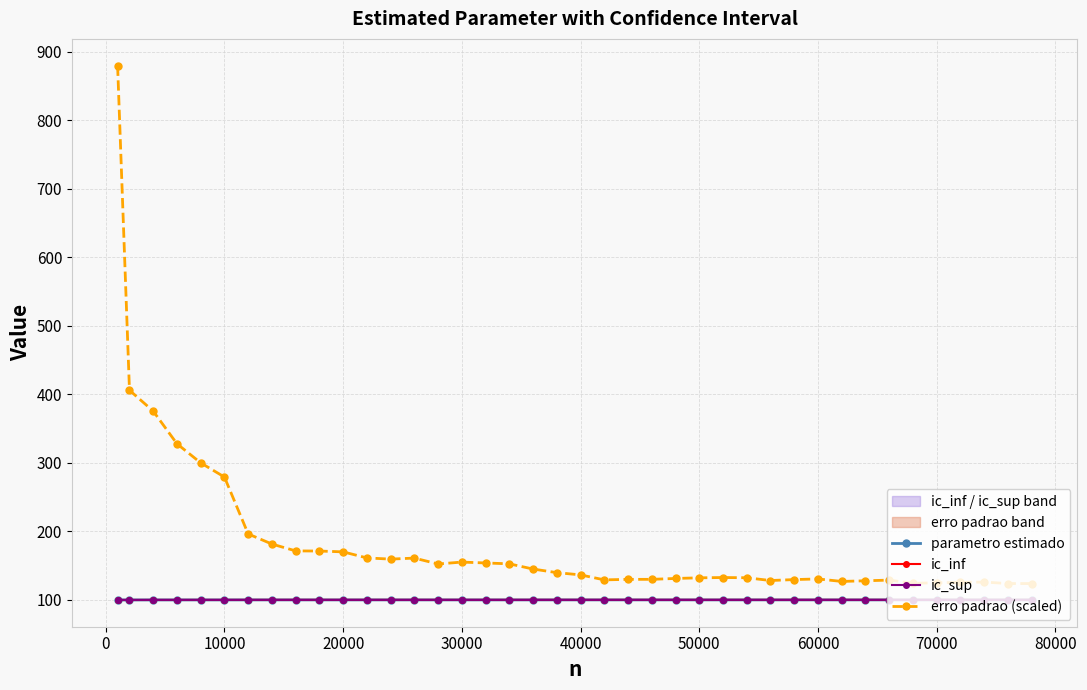

True or false: erro padrao (scaled) and parametro estimado cross at least once.

False